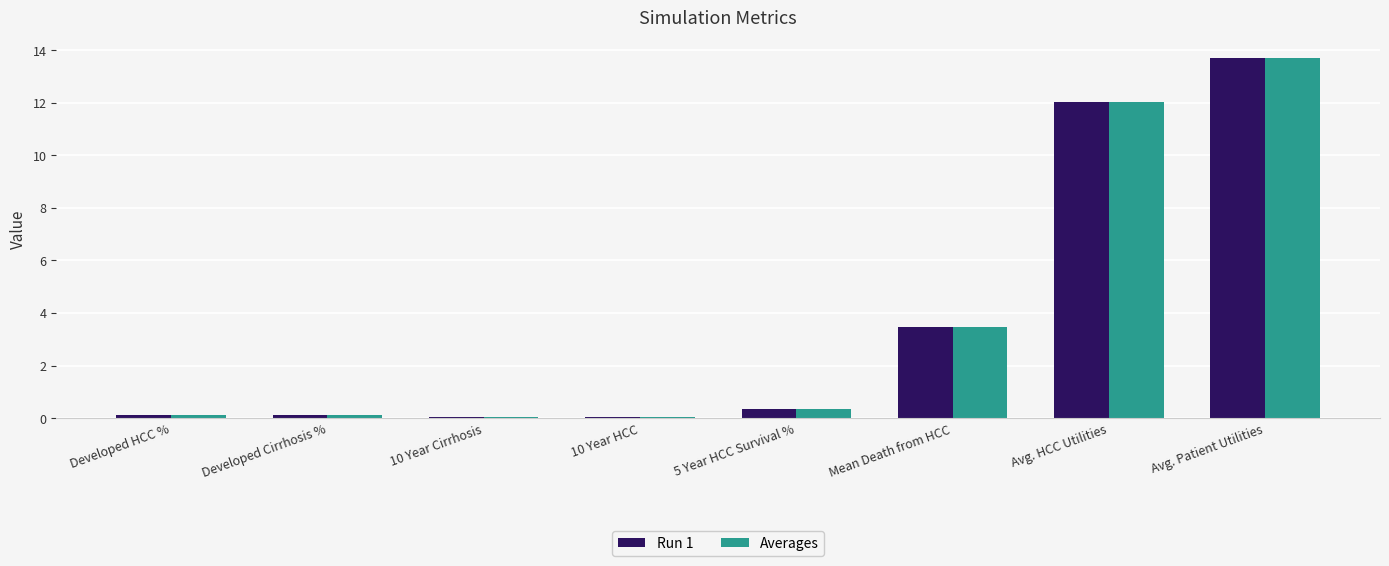

True or false: Averages has a value of 7.1 at Avg. HCC Utilities.

False